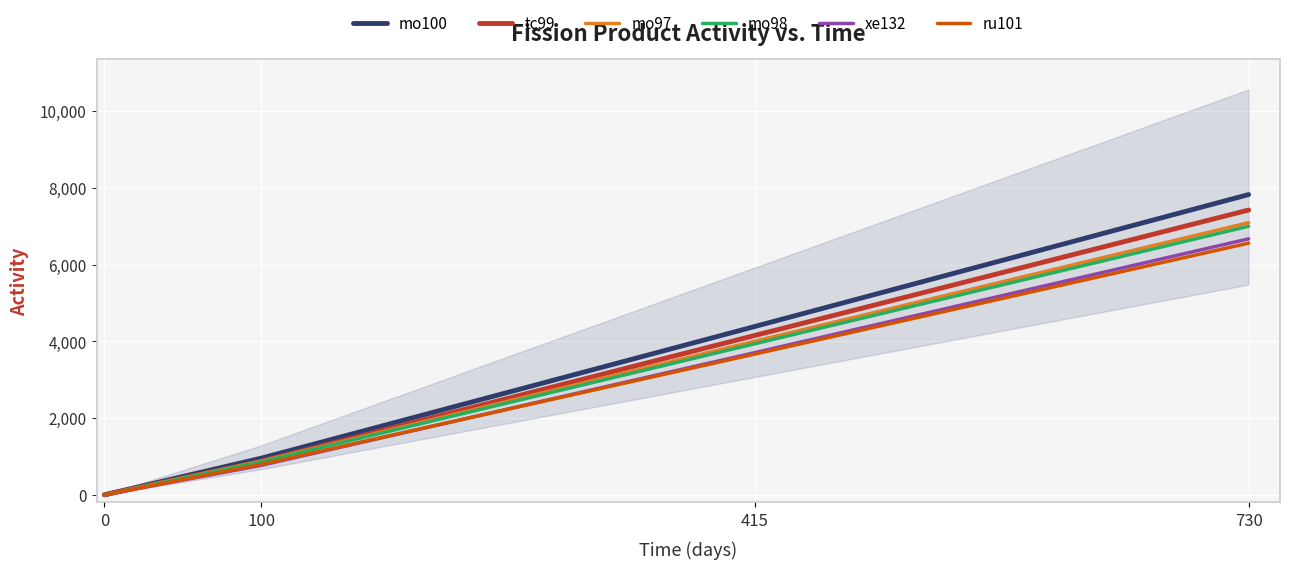

What is the value of the tc99 point at the 3rd from the left?

4157.0